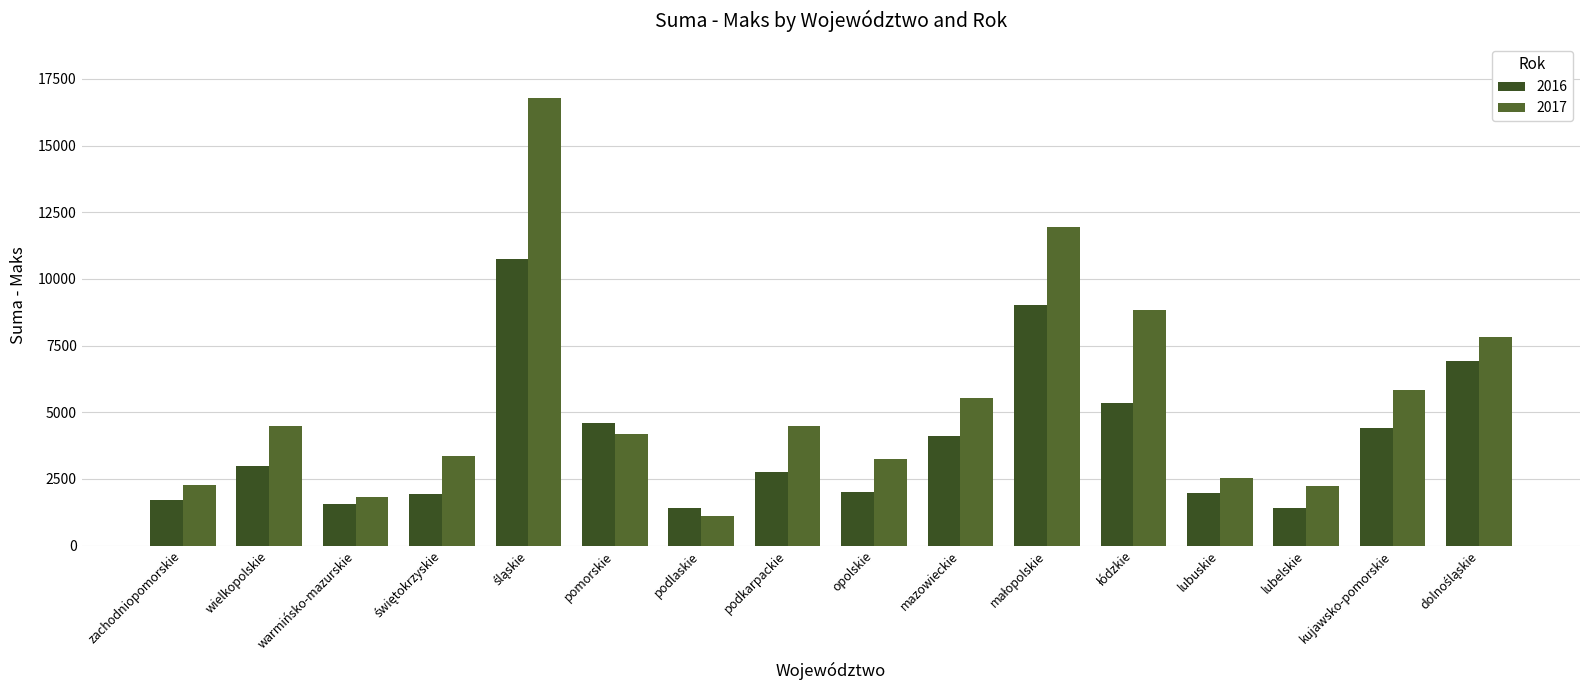

Is the value of 2016 at pomorskie greater than the value of 2017 at łódzkie?

No